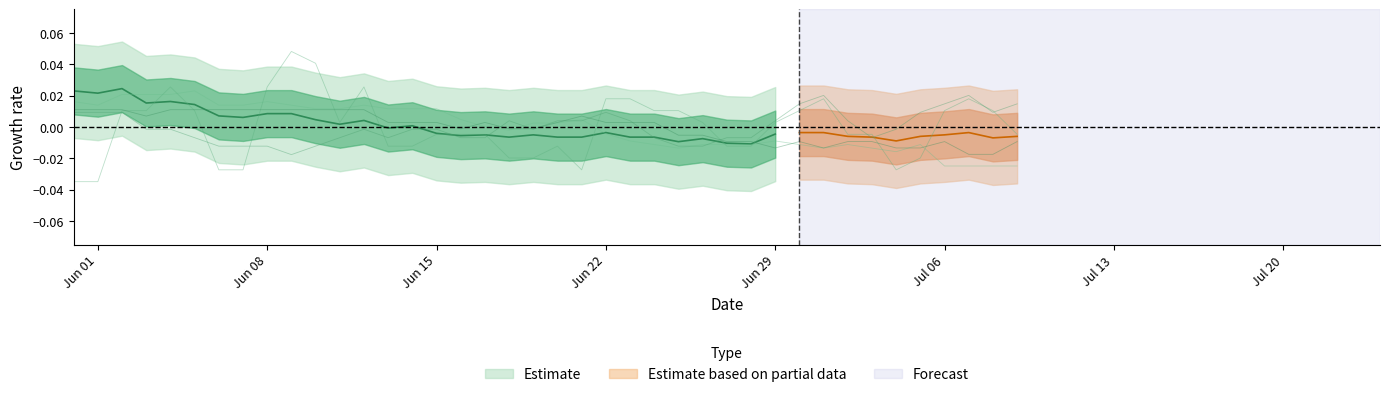

Is this an area chart (filled region under the line)?

No